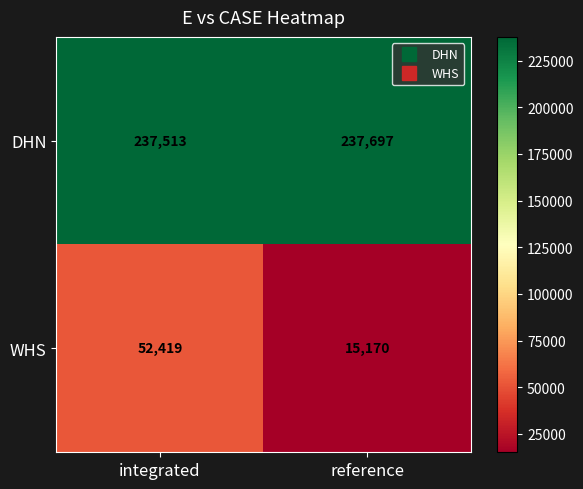

What is the total value across all series at integrated?

289932